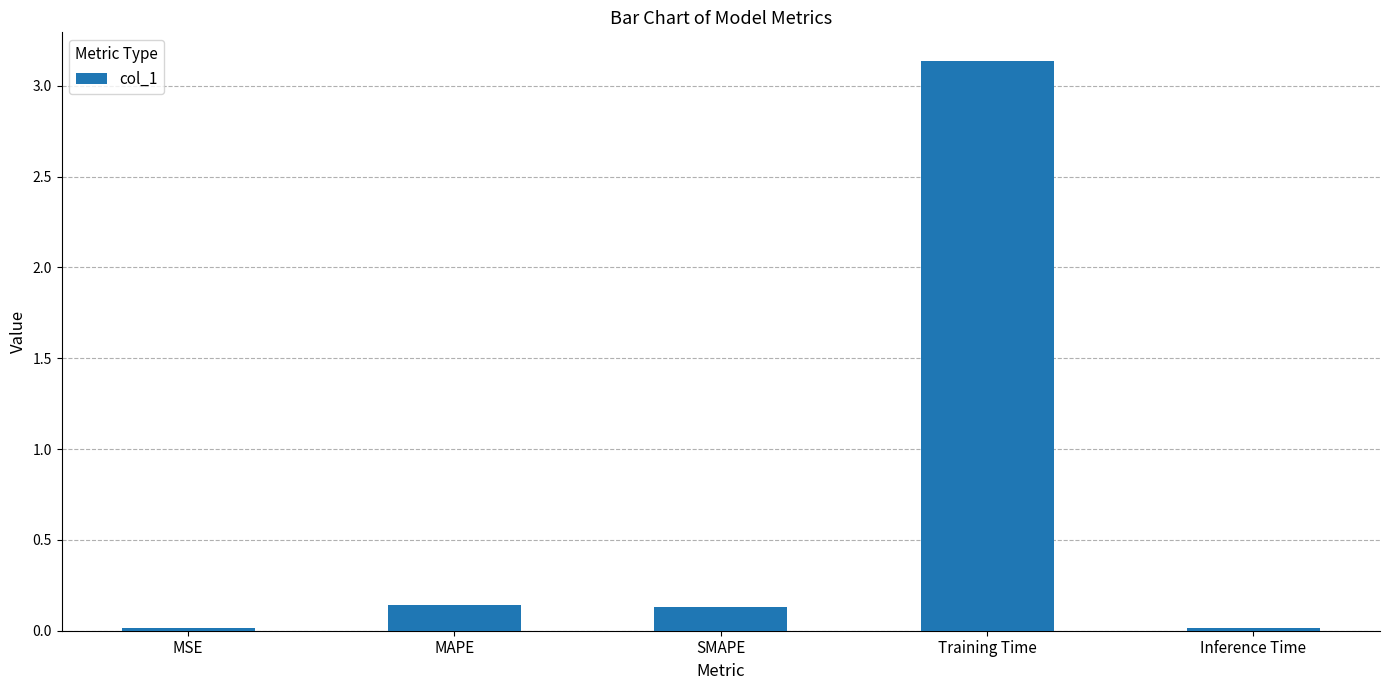

Which category has the highest value across all series?

Training Time